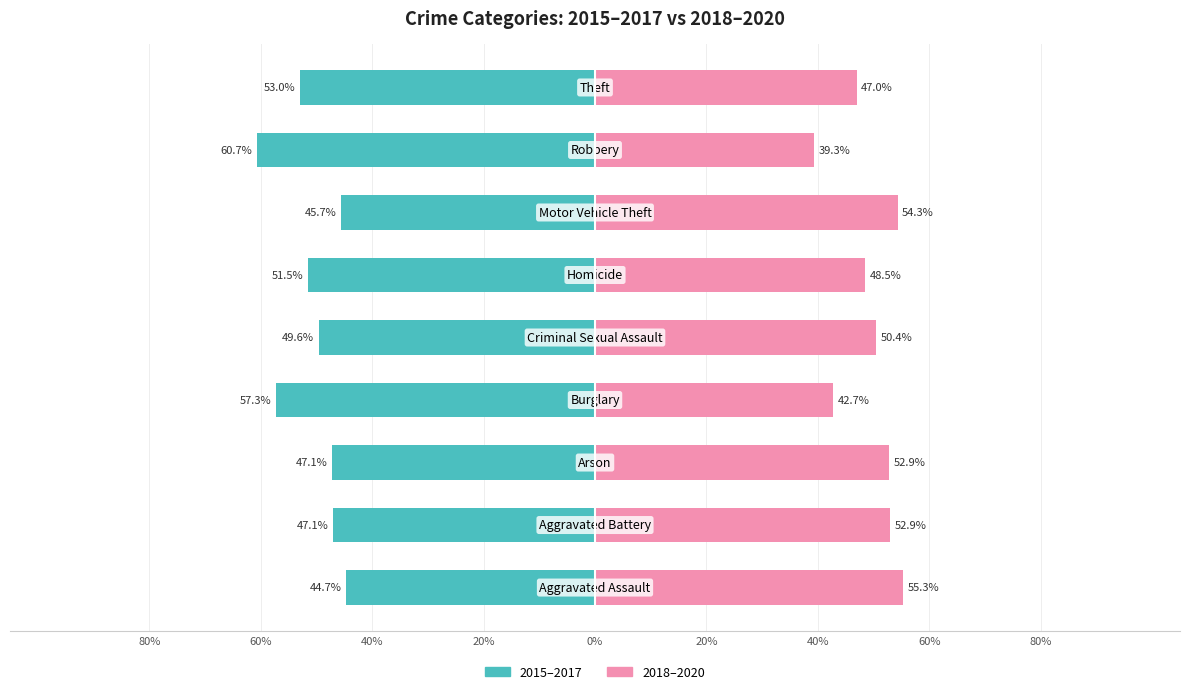

What is the maximum value for 2018–2020 (right)?

55.3